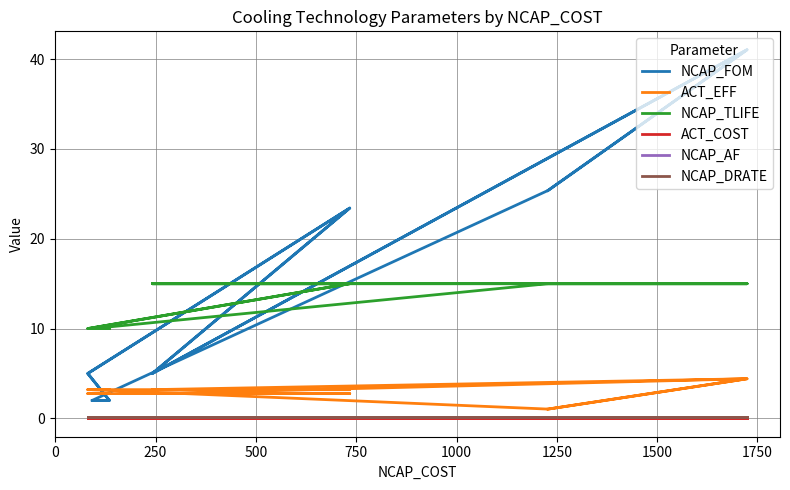

What is the total value across all series at 1250?

41.7